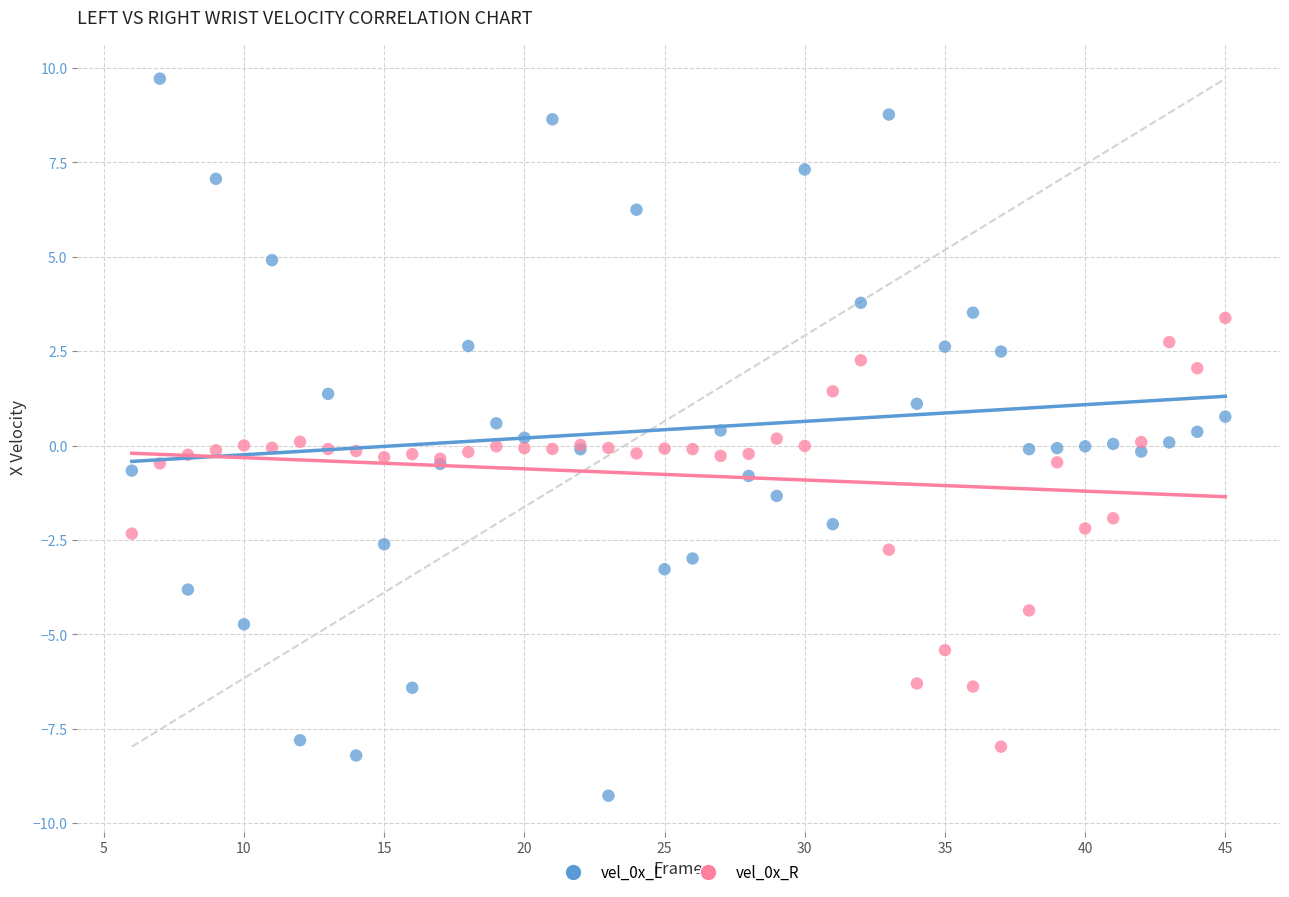

What is the X range (max minus min) for the scatter plot?

39.0